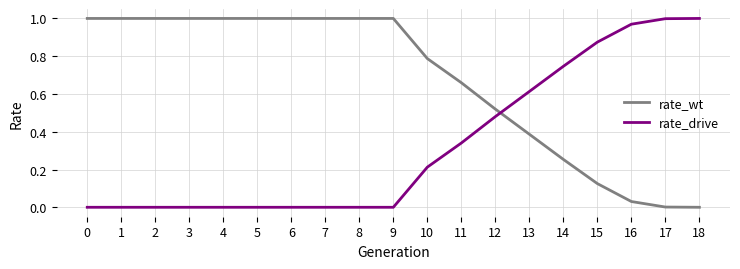

The value of rate_wt at 14 is 0.4. True or false?

False